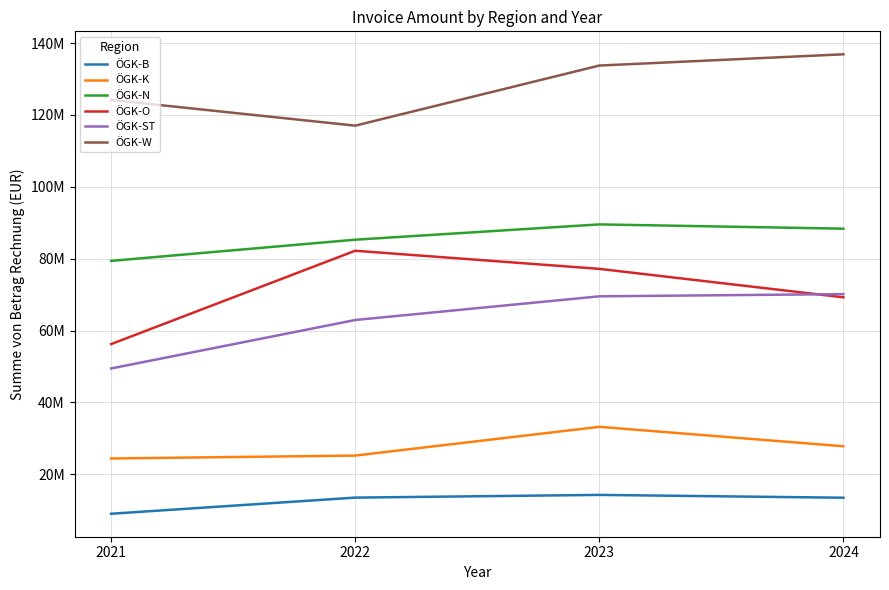

What are all the series names shown in the legend?

ÖGK-B, ÖGK-K, ÖGK-N, ÖGK-O, ÖGK-ST, ÖGK-W